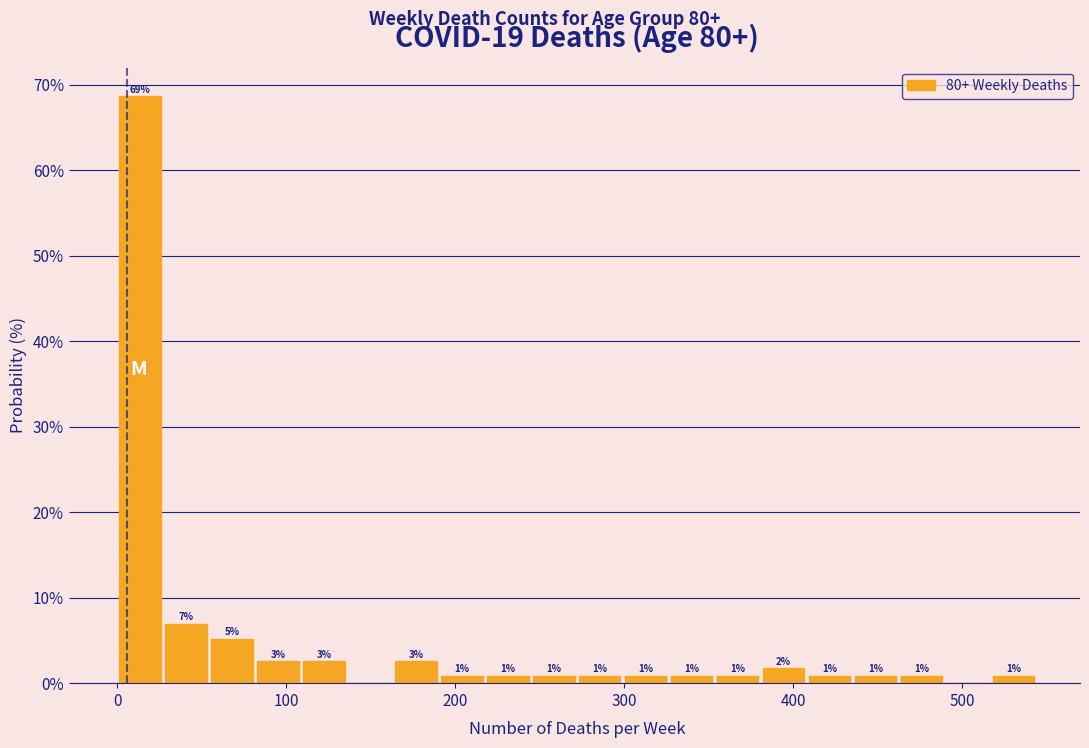

Around what value on the x-axis is the tallest bar? Give the approximate position of its centre, as read against the axis.

10